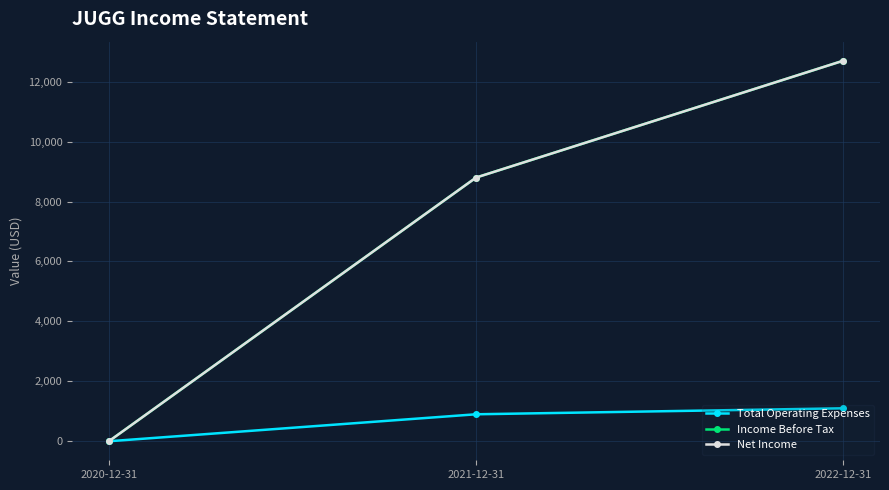

How many Total Operating Expenses values are between 0 and 1100?

3